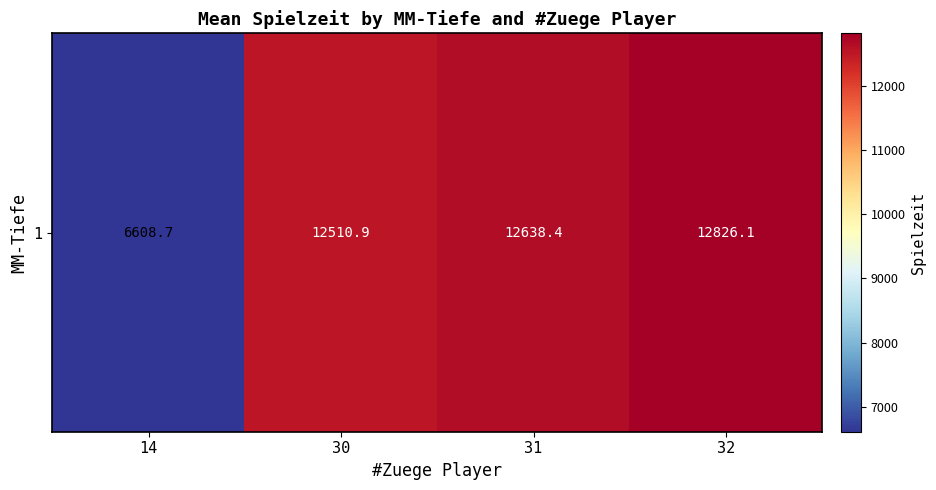

What is the minimum value shown in the chart?

6608.7